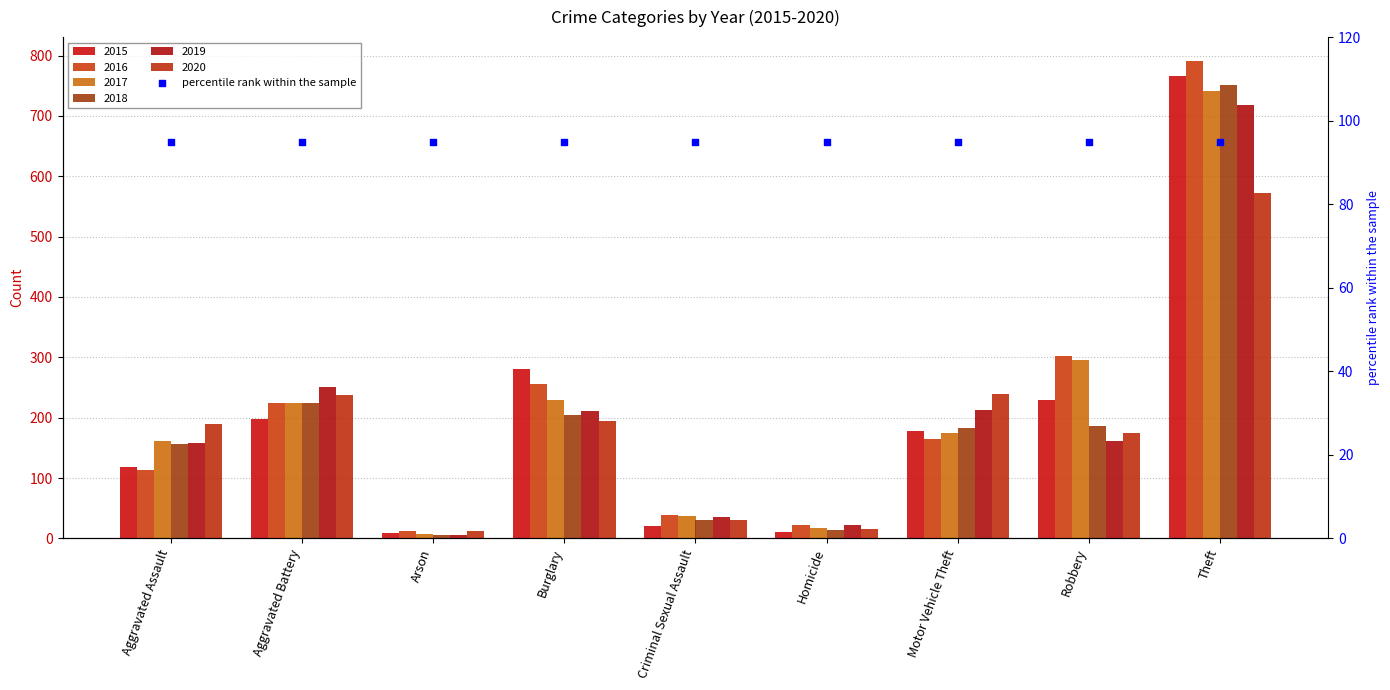

Is the value of 2015 at Motor Vehicle Theft greater than the value of 2019 at Robbery?

Yes